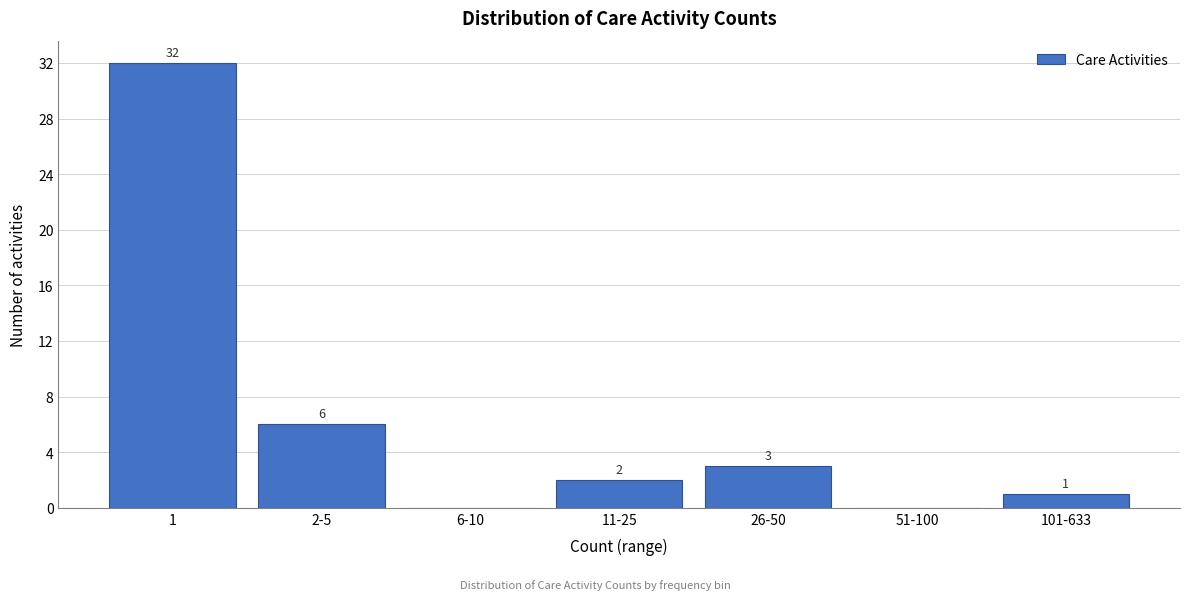

Reading left to right, what are all the values shown in this chart?

1=32	2-5=6	6-10=0	11-25=2	26-50=3	51-100=0	101-633=1